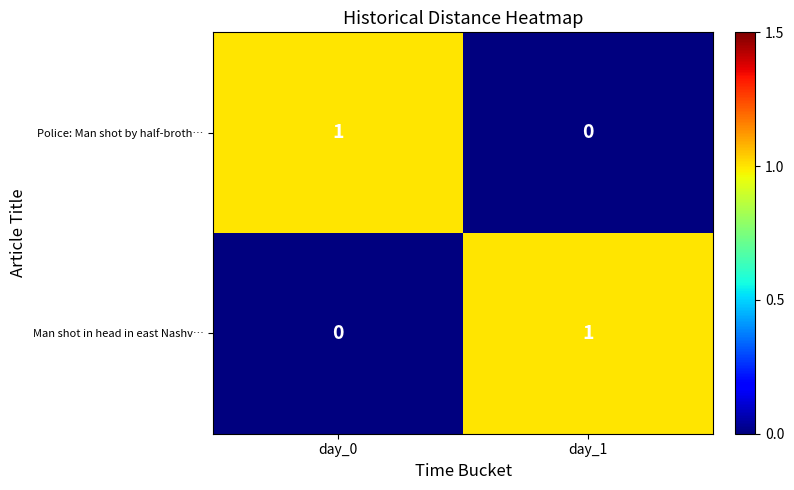

List the labels in order of Man shot in head in east Nashv… value, largest first.

day_1, day_0